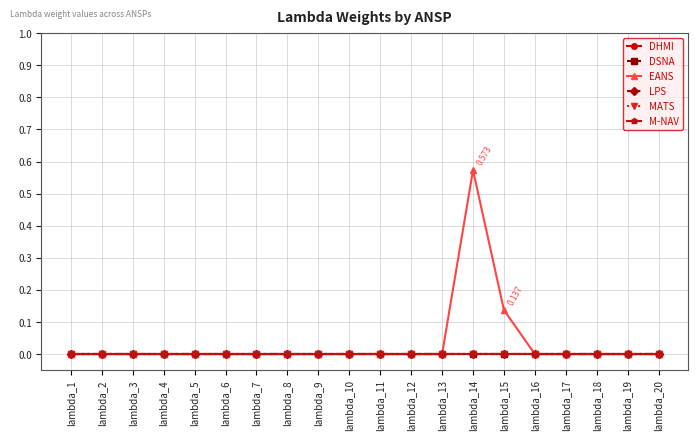

Does the chart have visible grid lines?

Yes